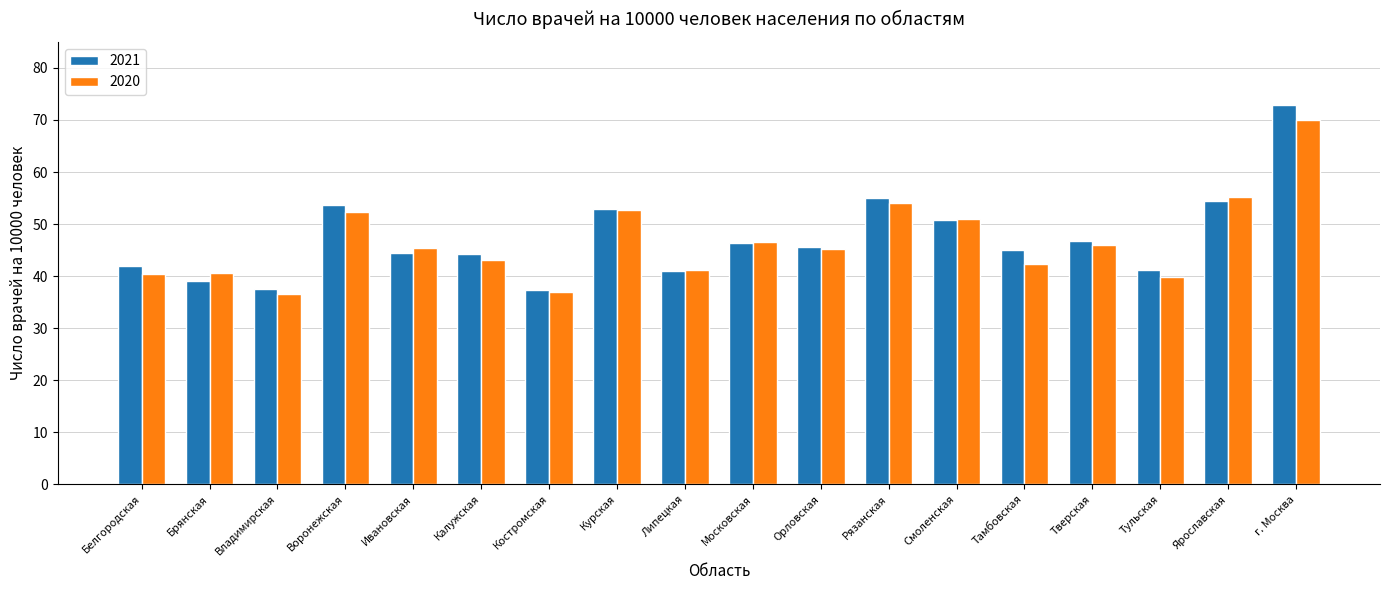

What is the spread (max minus min) of values at Смоленская?

0.3